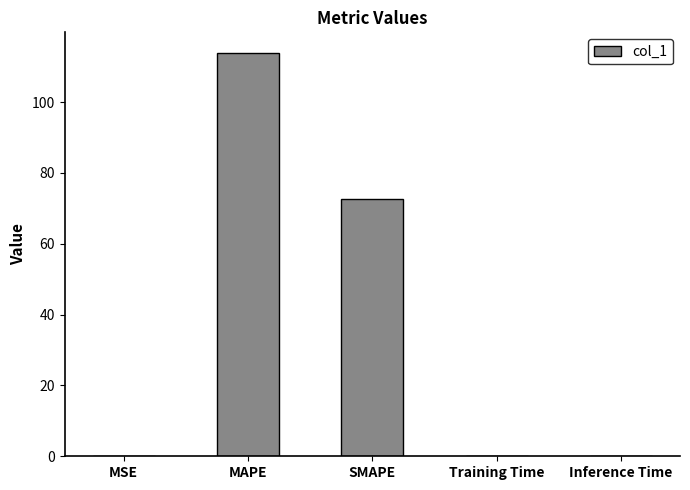

Where is the data nearest to the value 56?

SMAPE